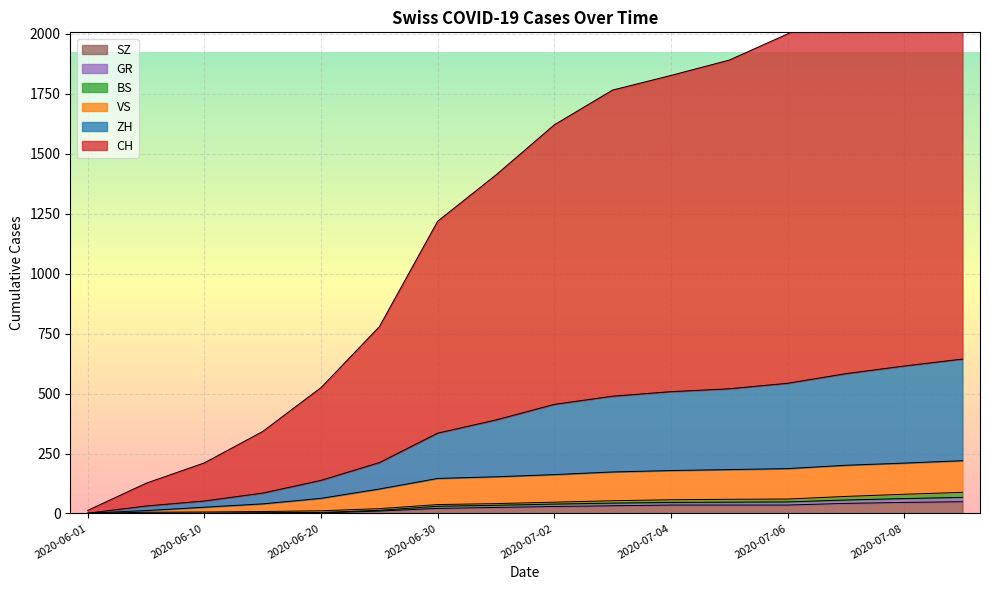

Rank the categories by CH value from highest to lowest.

2020-07-09, 2020-07-08, 2020-07-07, 2020-07-06, 2020-07-05, 2020-07-04, 2020-07-03, 2020-07-02, 2020-07-01, 2020-06-30, 2020-06-25, 2020-06-20, 2020-06-15, 2020-06-10, 2020-06-05, 2020-06-01